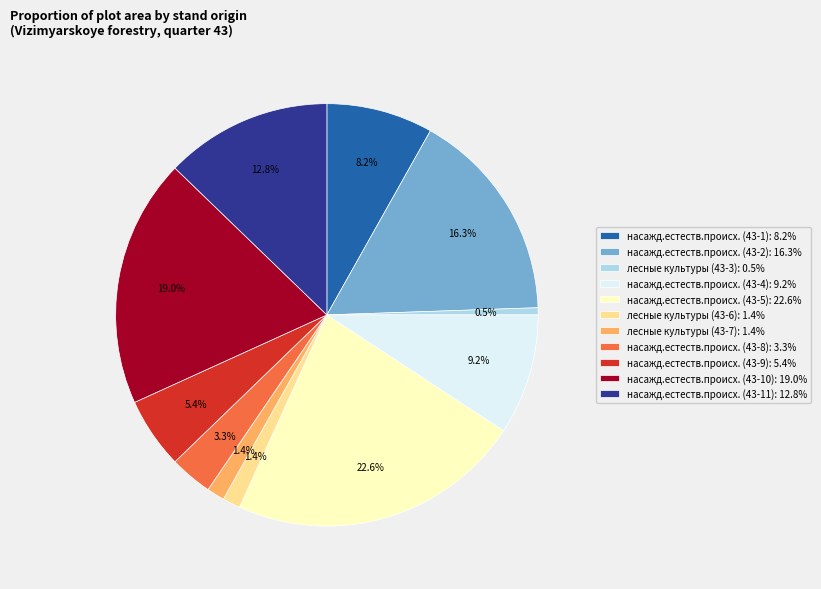

To the nearest percent, what is the difference between the largest and smallest slice percentages?

22%